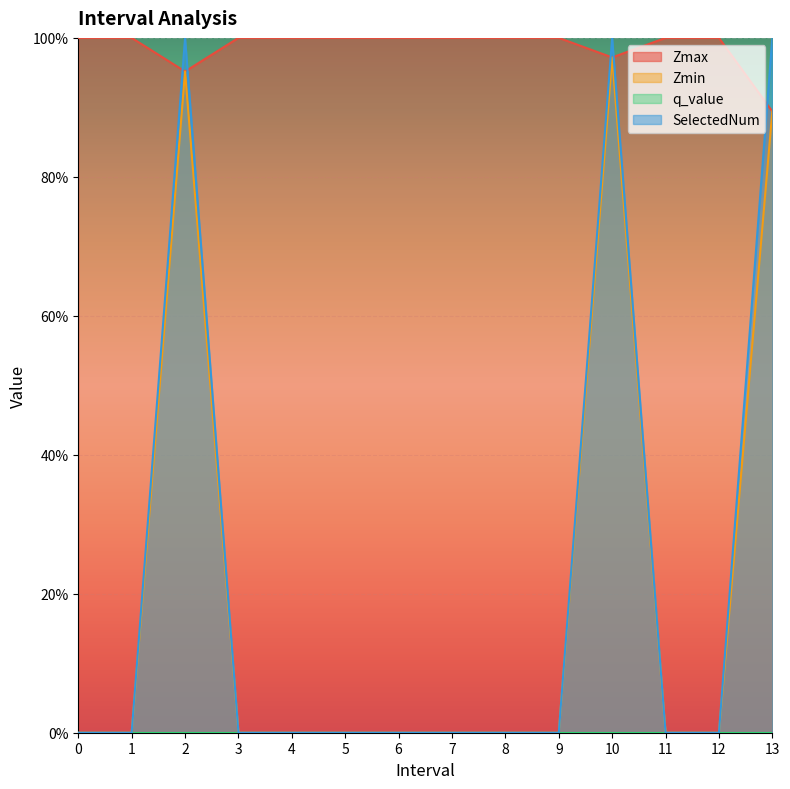

What is the sum of all Zmax values?

13.8